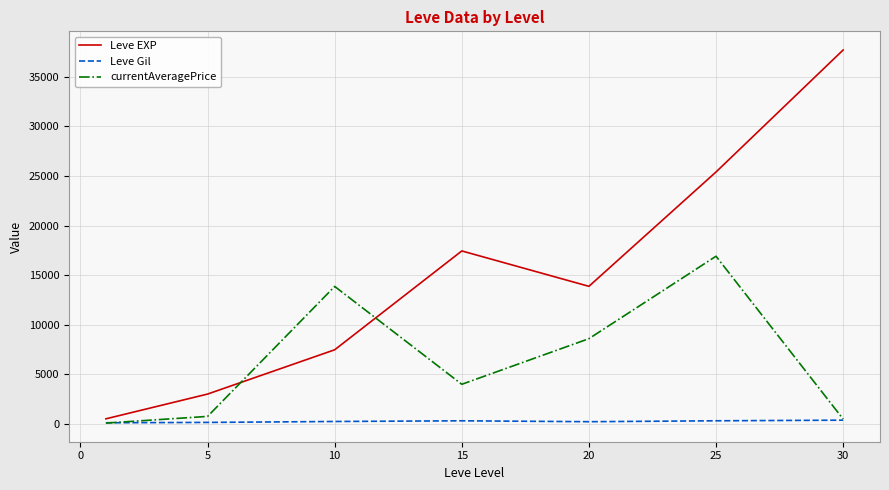

After their last crossing, which series has the higher values: Leve EXP or currentAveragePrice?

Leve EXP